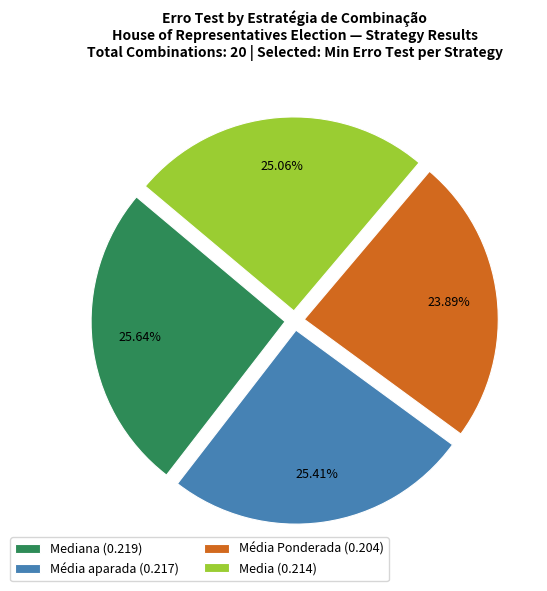

Count the number of slices in the pie.

4